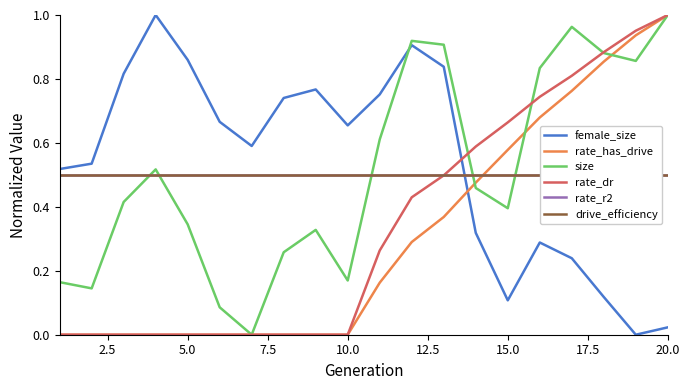

Reading left to right, extract all data points from this chart.

female_size: 0.5	0.5	0.8	1.0	0.9	0.7	0.6	0.7	0.8	0.7	0.8	0.9	0.8	0.3	0.1	0.3	0.2	0.1	0.0	0.0
rate_has_drive: 0.0	0.0	0.0	0.0	0.0	0.0	0.0	0.0	0.0	0.0	0.2	0.3	0.4	0.5	0.6	0.7	0.8	0.9	0.9	1.0
size: 0.2	0.1	0.4	0.5	0.3	0.1	0.0	0.3	0.3	0.2	0.6	0.9	0.9	0.5	0.4	0.8	1.0	0.9	0.9	1.0
rate_dr: 0.0	0.0	0.0	0.0	0.0	0.0	0.0	0.0	0.0	0.0	0.3	0.4	0.5	0.6	0.7	0.7	0.8	0.9	1.0	1.0
rate_r2: 0.5	0.5	0.5	0.5	0.5	0.5	0.5	0.5	0.5	0.5	0.5	0.5	0.5	0.5	0.5	0.5	0.5	0.5	0.5	0.5
drive_efficiency: 0.5	0.5	0.5	0.5	0.5	0.5	0.5	0.5	0.5	0.5	0.5	0.5	0.5	0.5	0.5	0.5	0.5	0.5	0.5	0.5